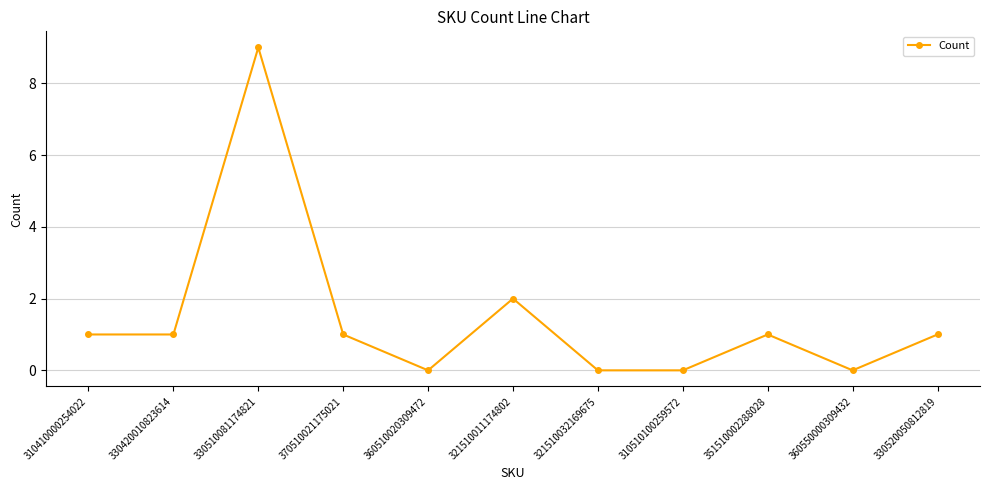

True or false: the data shows 9 at 330510081174821.

True